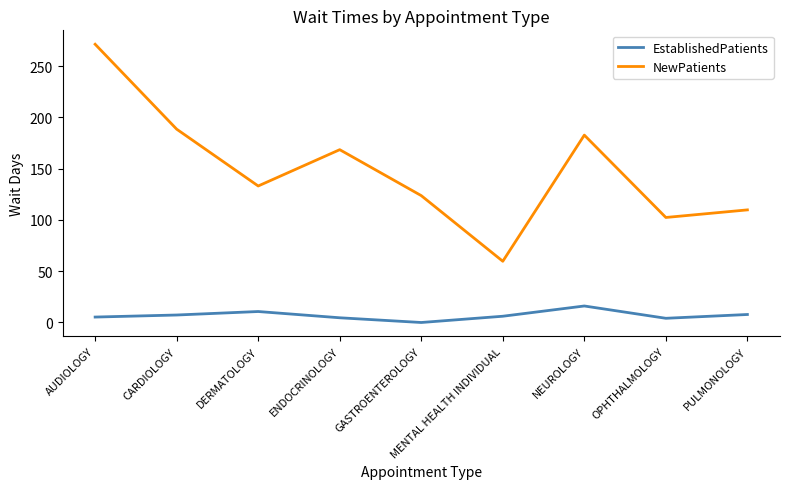

True or false: NewPatients has a value of 108.0 at CARDIOLOGY.

False